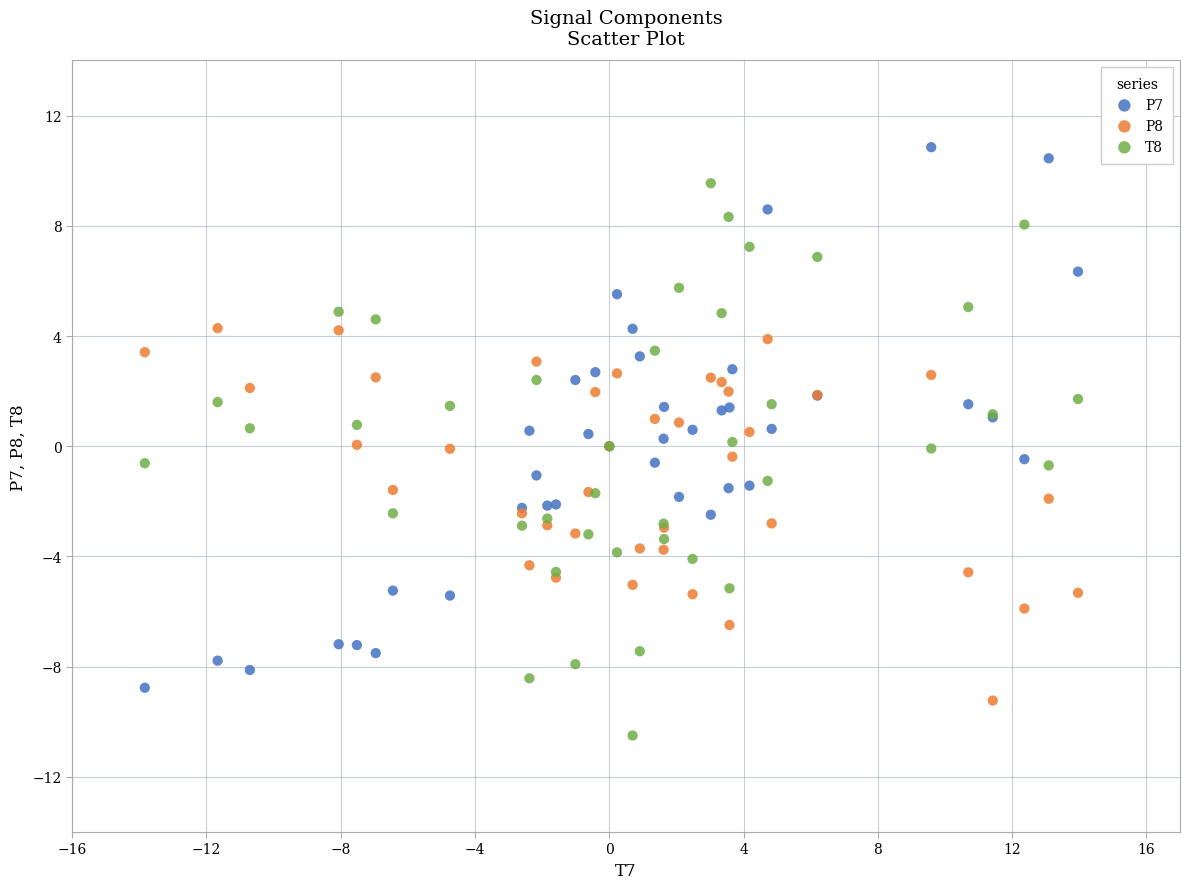

Which series reaches the maximum Y coordinate?

P7